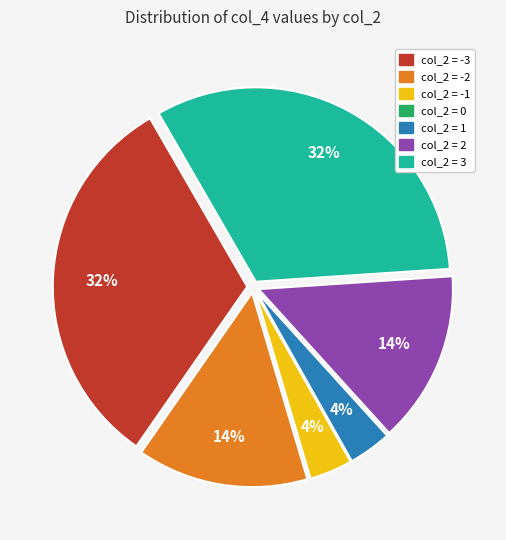

Is there any slice that represents more than half of the pie?

No